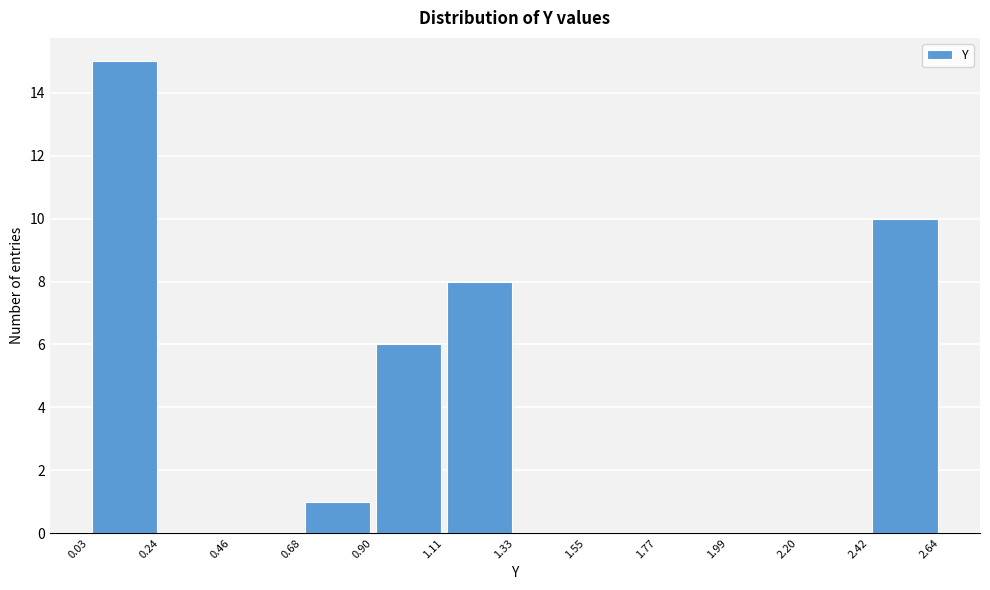

Reading left to right, transcribe this chart: for each bar, give the range it covers on the x-axis and its height. The values are not printed on the chart, so give them approximately, as read against the axis.

0.03 to 0.24: 15
0.24 to 0.46: 0
0.46 to 0.68: 0
0.68 to 0.90: 1
0.90 to 1.11: 6
1.11 to 1.33: 8
1.33 to 1.55: 0
1.55 to 1.77: 0
1.77 to 1.99: 0
1.99 to 2.20: 0
2.20 to 2.42: 0
2.42 to 2.64: 10